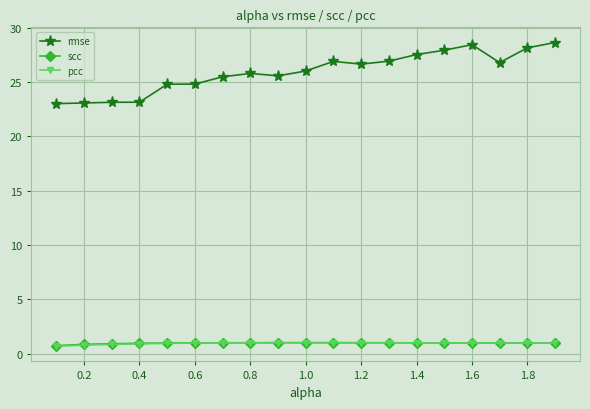

What is the greatest value displayed?

28.6